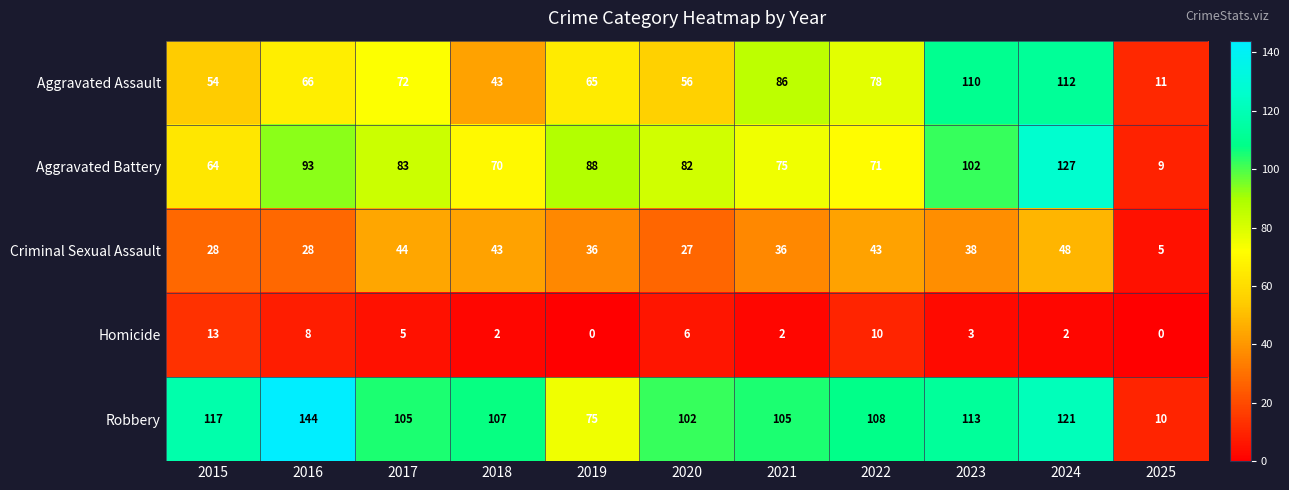

Rank the series by their maximum value, from highest to lowest.

Robbery, Aggravated Battery, Aggravated Assault, Criminal Sexual Assault, Homicide